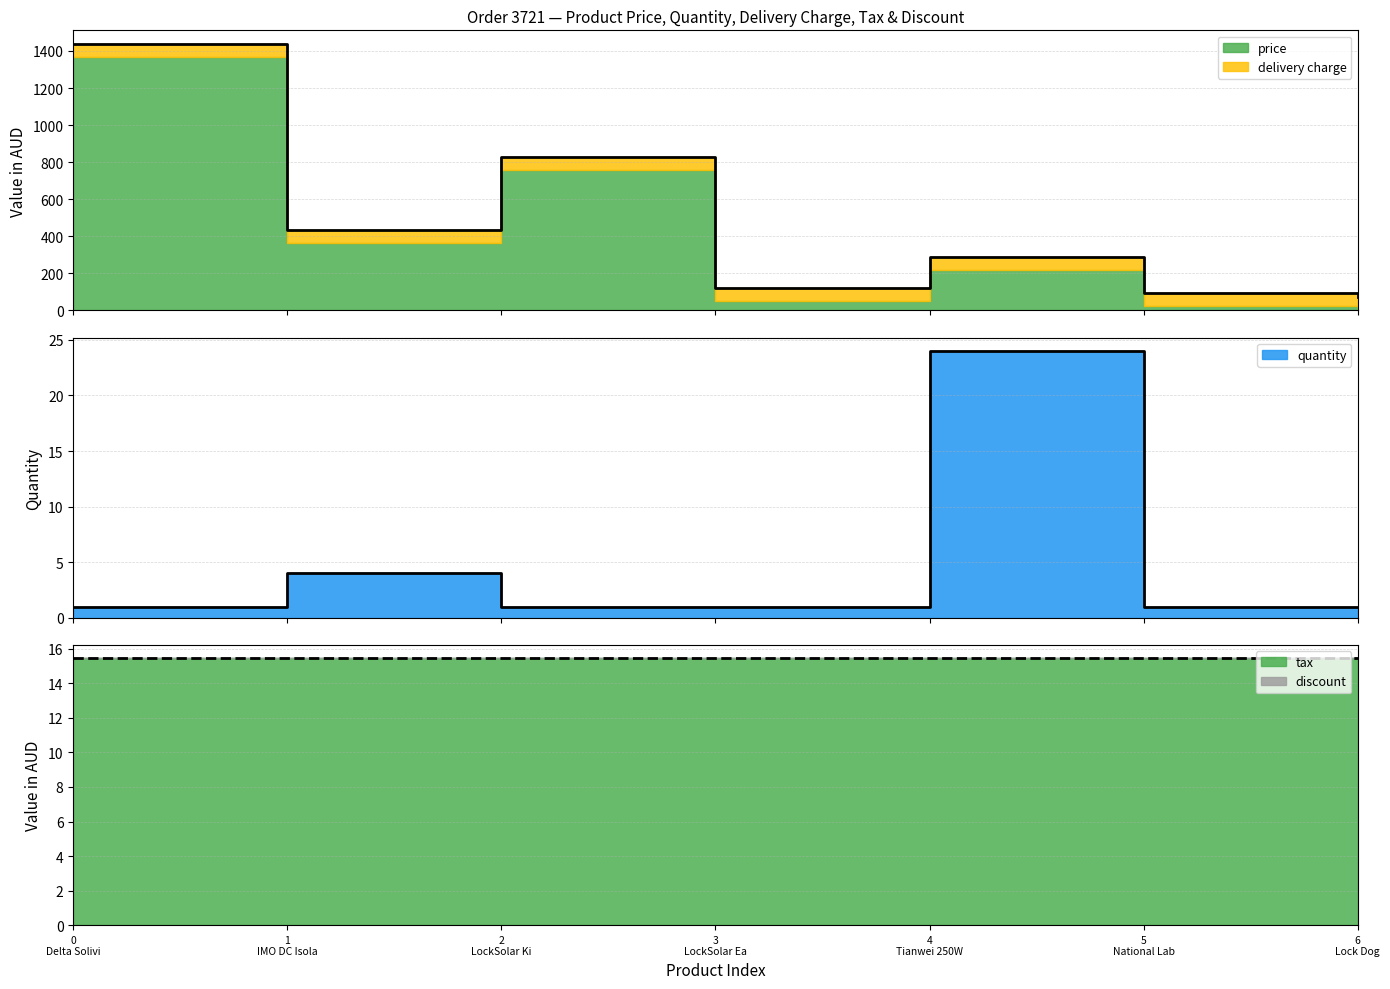

Does the chart have visible grid lines?

Yes